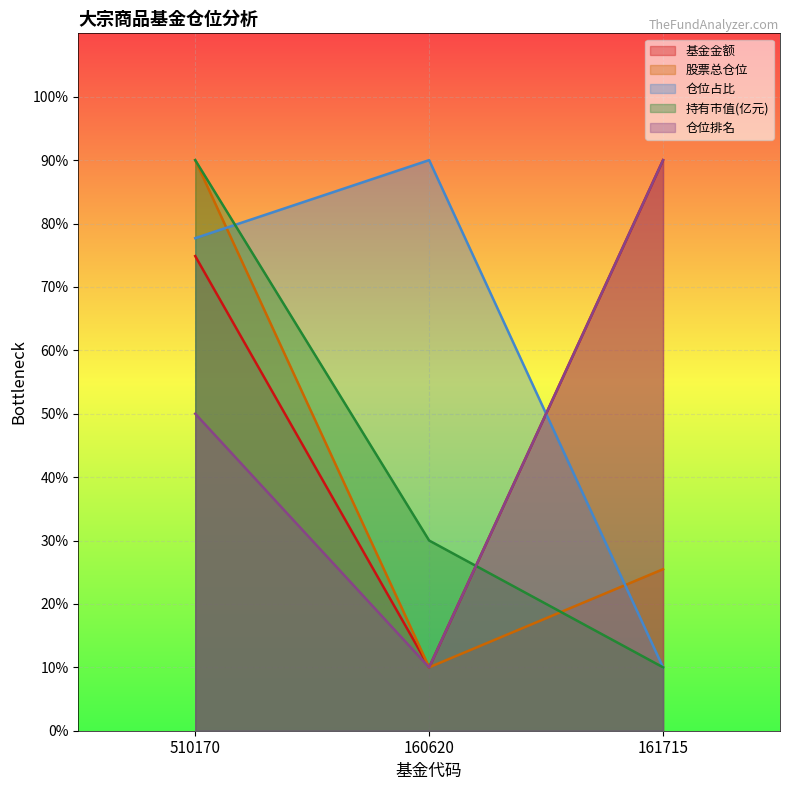

How many values in the 持有市值(亿元) series exceed 30?

2